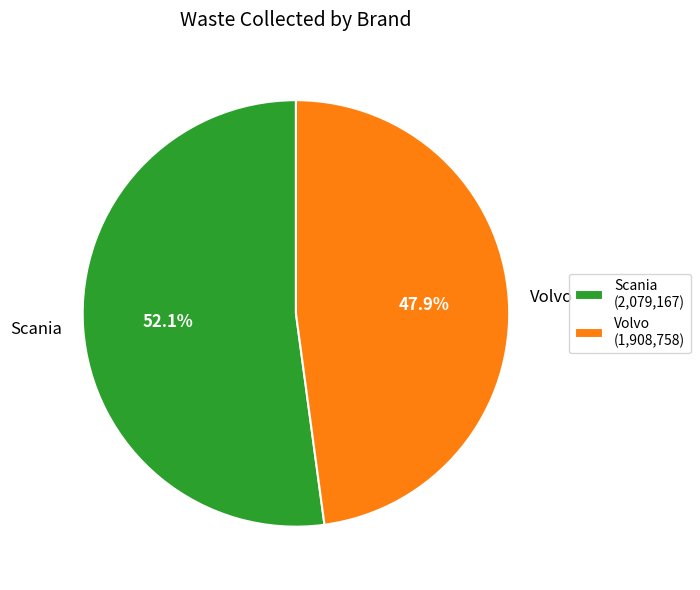

What percentage is the Volvo slice, to the nearest percent?

48%